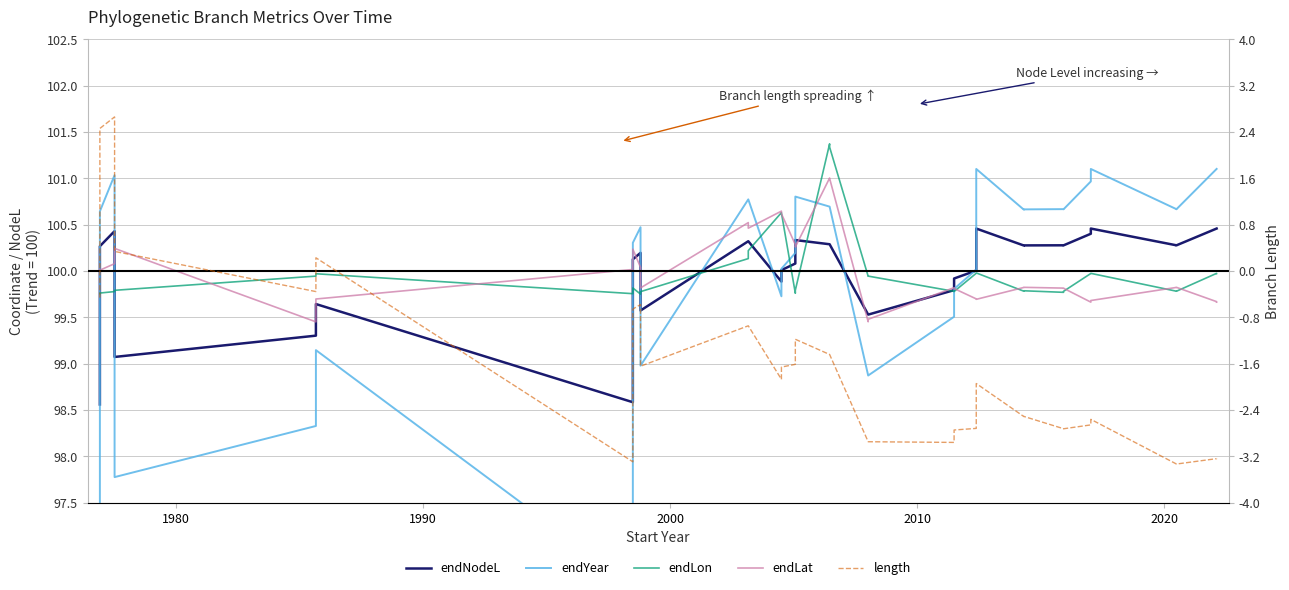

Does the chart have visible grid lines?

Yes